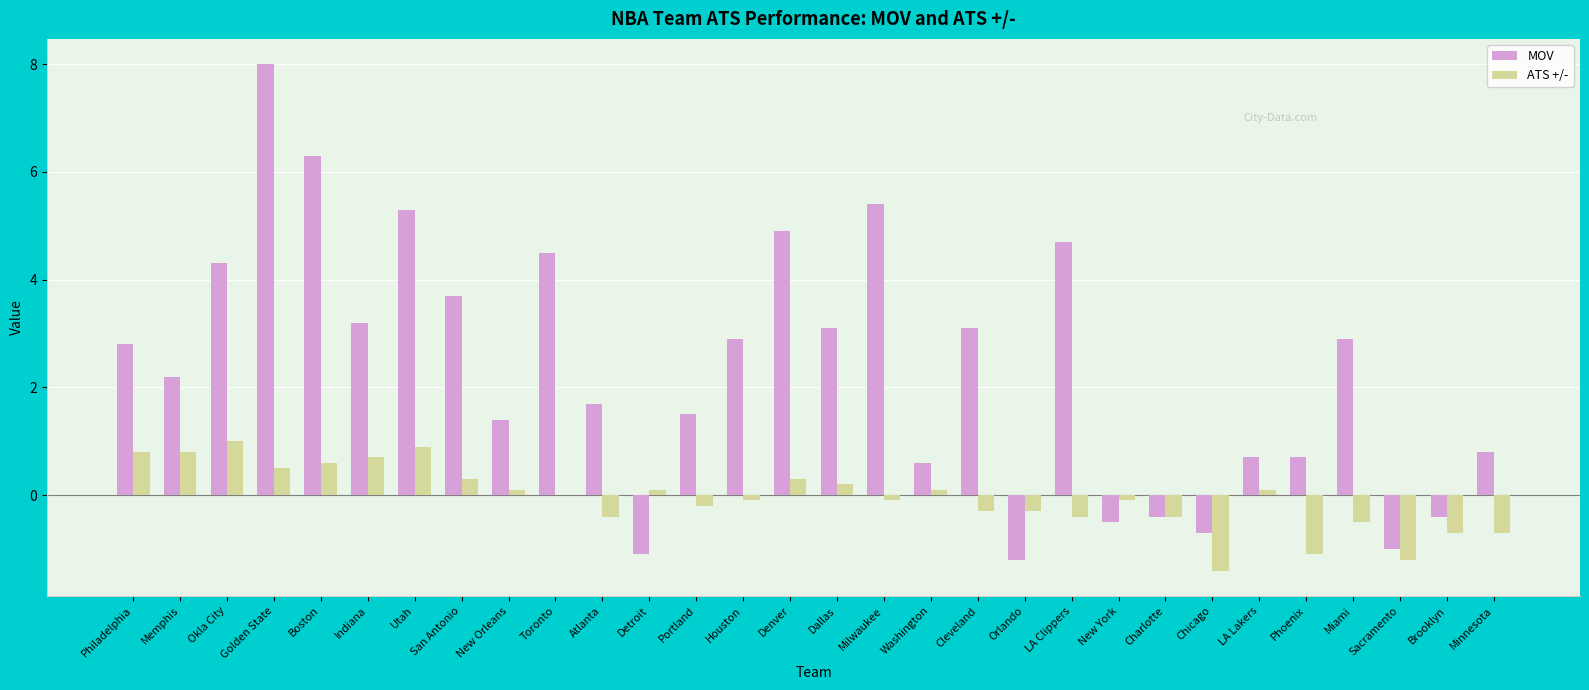

What is the highest value of the MOV series?

8.0